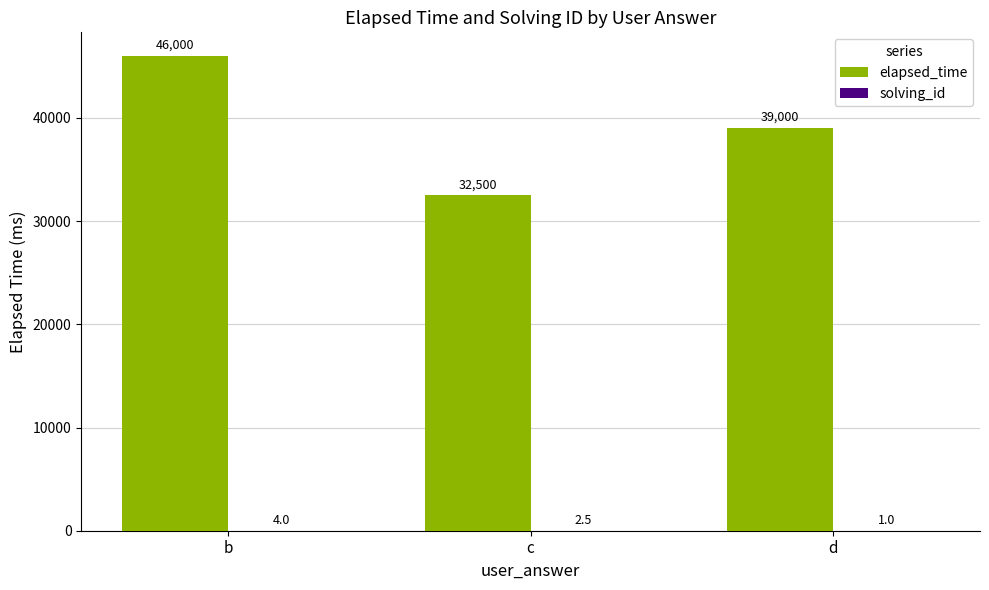

Which series has the largest total across all categories?

elapsed_time